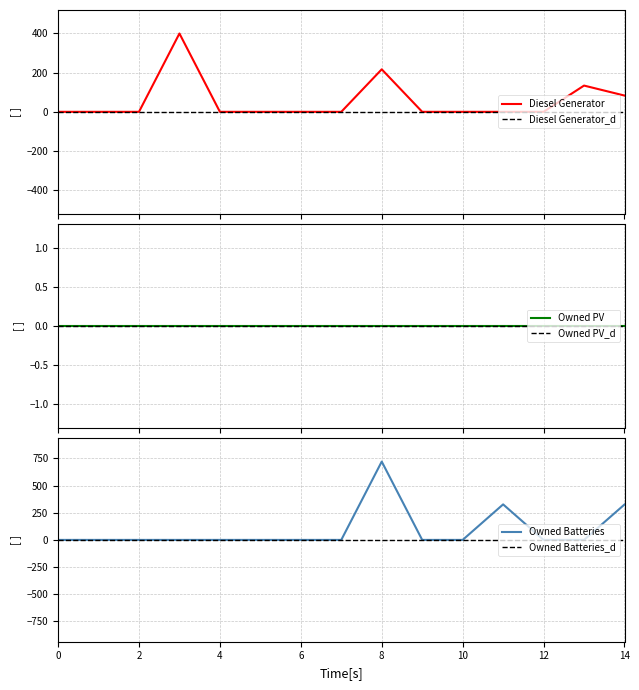

At which category is the sum across all series the highest?

8